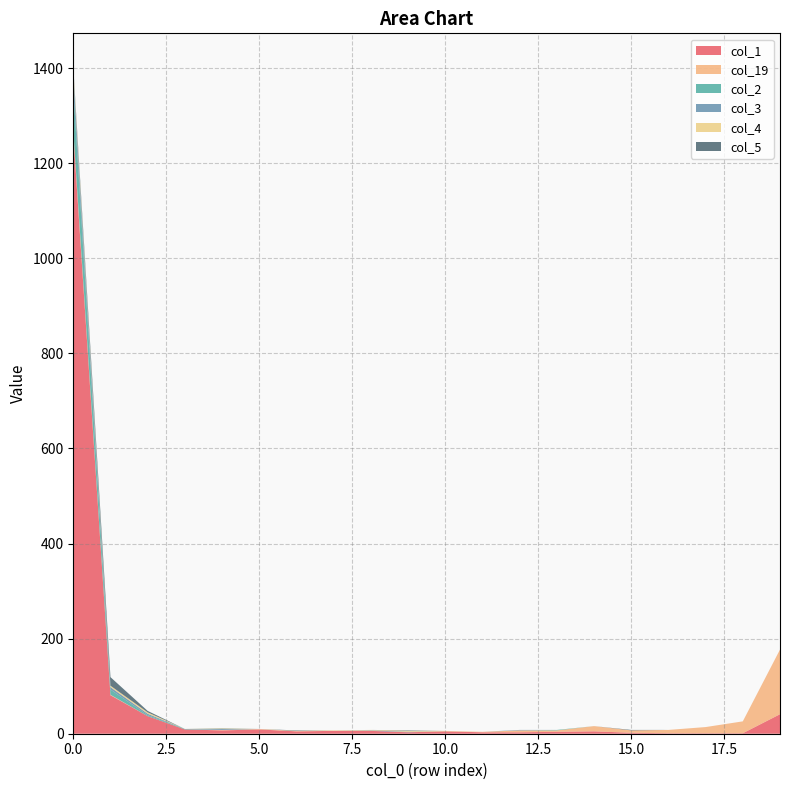

Reading left to right, what are all the values shown in this chart?

col_1: 0=1263	1=81	2=37	3=9	4=7	5=9	6=5	7=6	8=6	9=3	10=5	11=3	12=3	13=4	14=5	15=2	16=1	17=1	18=1	19=41
col_19: 0=7	1=1	2=0	3=0	4=1	5=1	6=0	7=0	8=0	9=0	10=0	11=1	12=4	13=3	14=11	15=5	16=7	17=13	18=25	19=136
col_2: 0=88	1=11	2=2	3=1	4=0	5=0	6=0	7=0	8=0	9=0	10=0	11=0	12=0	13=1	14=0	15=0	16=0	17=0	18=0	19=0
col_3: 0=31	1=5	2=3	3=0	4=3	5=0	6=0	7=0	8=1	9=1	10=0	11=0	12=1	13=0	14=0	15=0	16=0	17=0	18=0	19=0
col_4: 0=9	1=3	2=3	3=0	4=1	5=0	6=1	7=1	8=1	9=2	10=1	11=0	12=0	13=0	14=0	15=0	16=0	17=0	18=0	19=0
col_5: 0=5	1=18	2=3	3=0	4=0	5=0	6=1	7=0	8=0	9=1	10=0	11=0	12=0	13=0	14=0	15=1	16=0	17=0	18=0	19=0